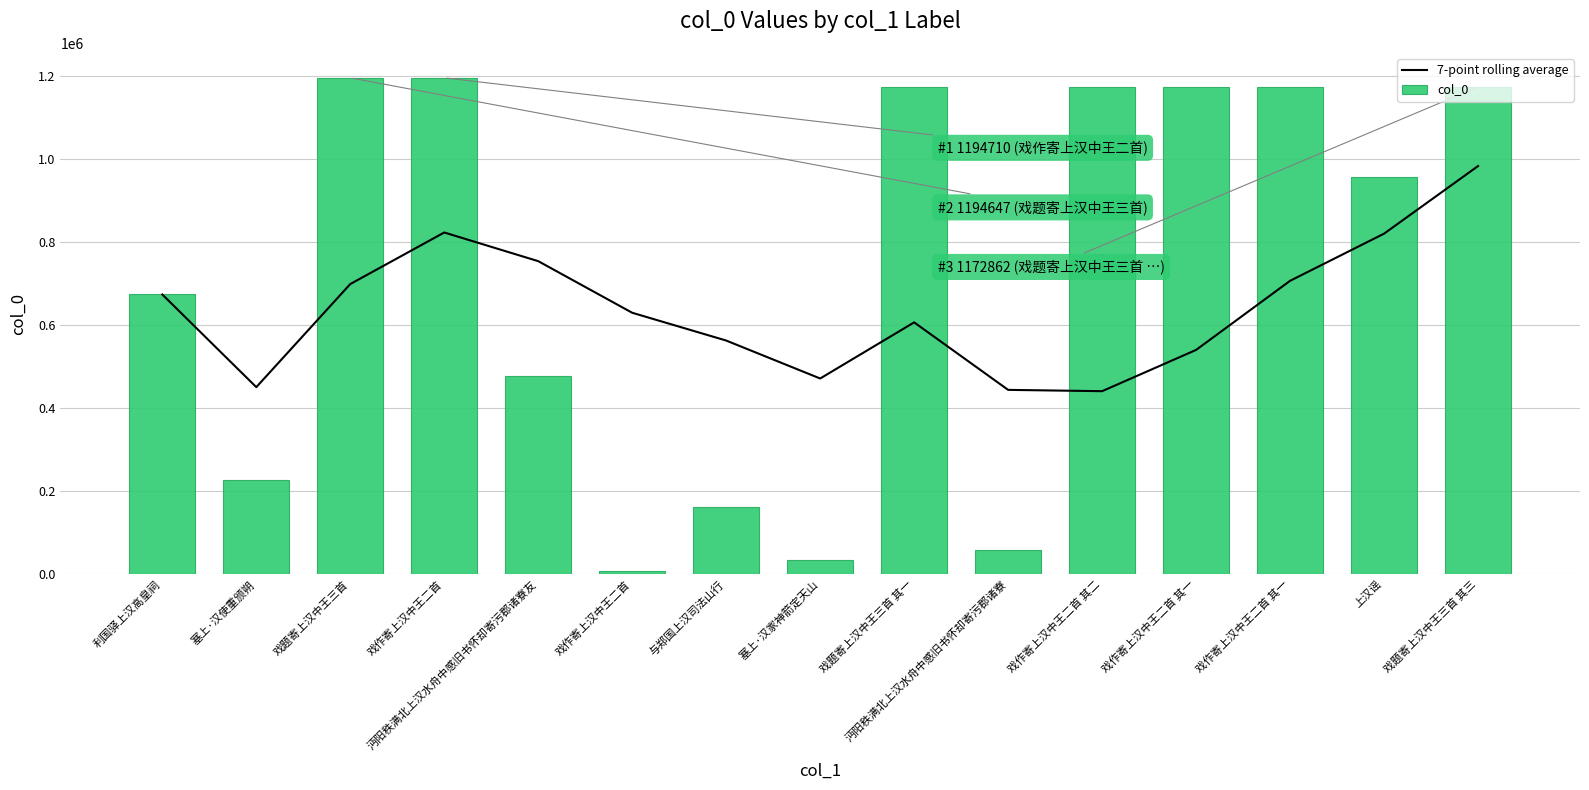

Reading left to right, transcribe all the data shown in this chart.

7-point rolling average: 利国驿上汉高皇祠=673294.0	塞上·汉使重颁朔=450352.5	戏题寄上汉中王三首=698450.7	戏作寄上汉中王二首=822515.5	沔阳秩满北上汉水舟中感旧书怀却寄污郡诸寮友=753520.0	戏作寄上汉中王二首=629326.7	与郑国上汉司法山行=562466.4	塞上·汉家神箭定天山=471152.4	戏题寄上汉中王三首 其一=606216.6	沔阳秩满北上汉水舟中感旧书怀却寄污郡诸寮=443788.9	戏作寄上汉中王二首 其二=440628.9	戏作寄上汉中王二首 其一=539921.9	戏作寄上汉中王二首 其一=706240.3	上汉谣=819691.1	戏题寄上汉中王三首 其三=982372.0
col_0: 利国驿上汉高皇祠=673294.0	塞上·汉使重颁朔=227411.0	戏题寄上汉中王三首=1194647.0	戏作寄上汉中王二首=1194710.0	沔阳秩满北上汉水舟中感旧书怀却寄污郡诸寮友=477538.0	戏作寄上汉中王二首=8360.0	与郑国上汉司法山行=161305.0	塞上·汉家神箭定天山=34096.0	戏题寄上汉中王三首 其一=1172860.0	沔阳秩满北上汉水舟中感旧书怀却寄污郡诸寮=57653.0	戏作寄上汉中王二首 其二=1172590.0	戏作寄上汉中王二首 其一=1172589.0	戏作寄上汉中王二首 其一=1172589.0	上汉谣=955461.0	戏题寄上汉中王三首 其三=1172862.0